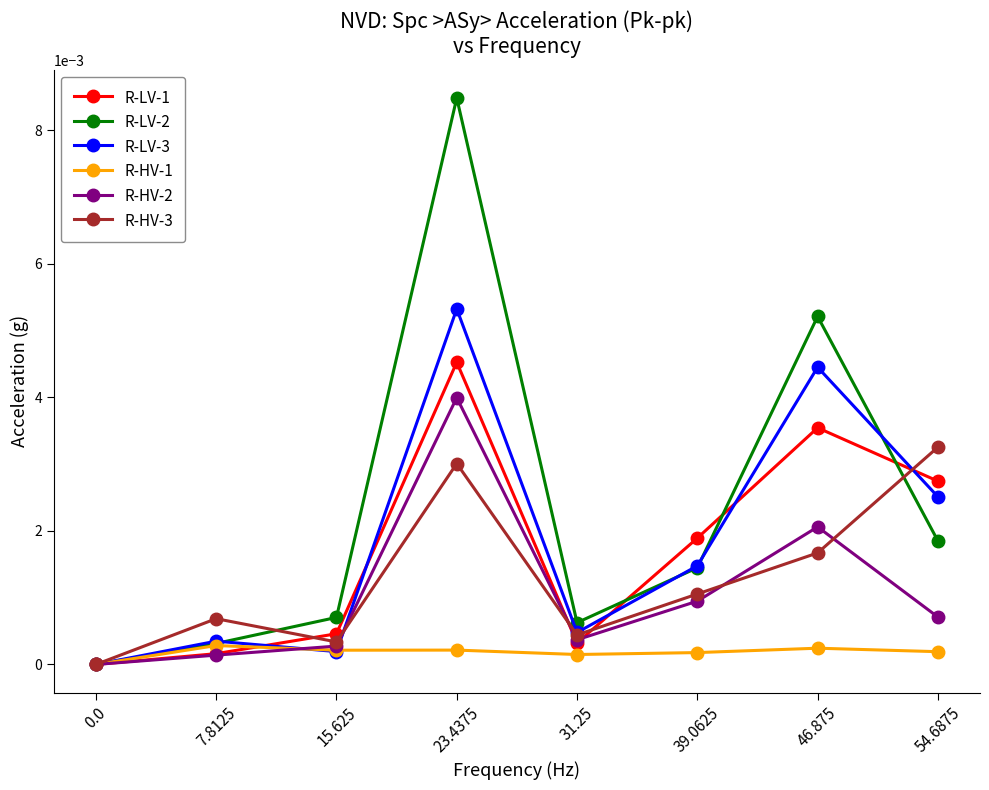

True or false: R-HV-3 has more than 2 interior local peaks.

False